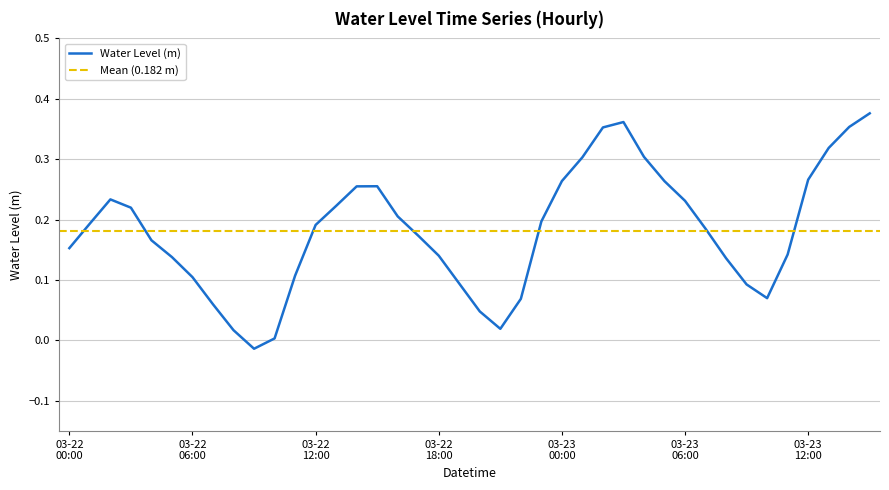

The value at 03-23 06:00 is 0.2. True or false?

True